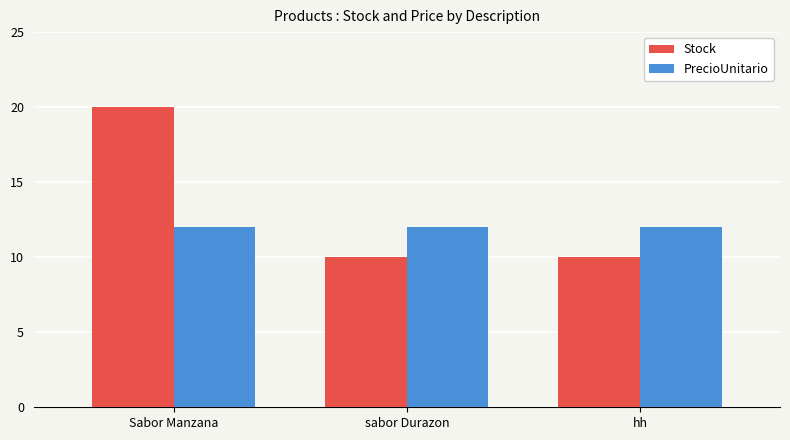

Reading left to right, what are all the values shown in this chart?

Stock: 20	10	10
PrecioUnitario: 12	12	12